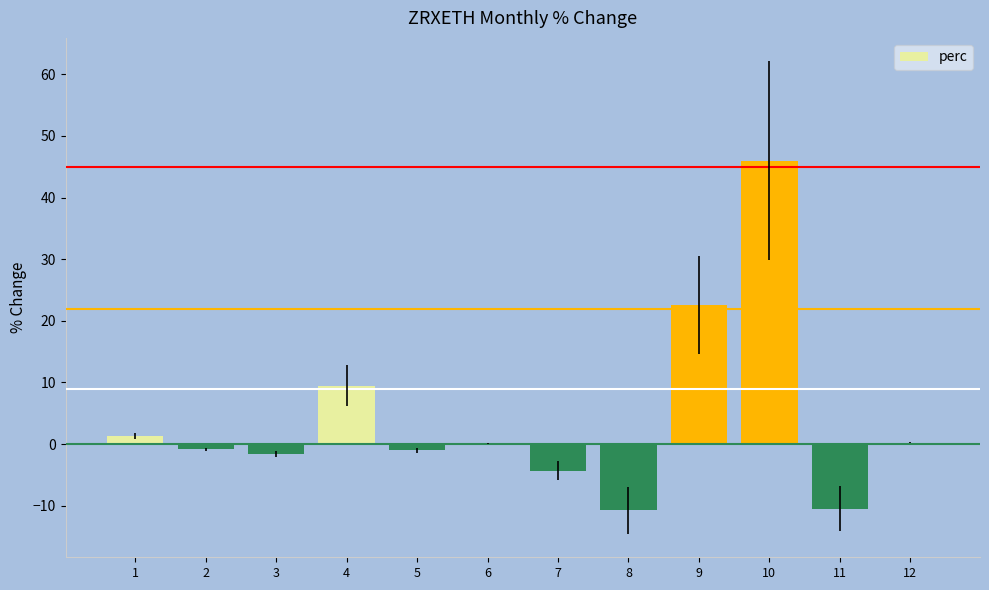

What is the sum of all values?

50.7